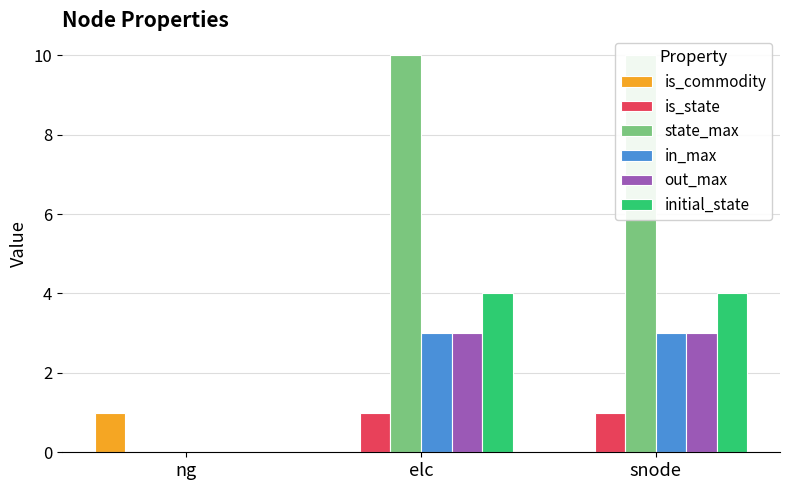

Is the value of in_max at elc greater than the value of state_max at elc?

No